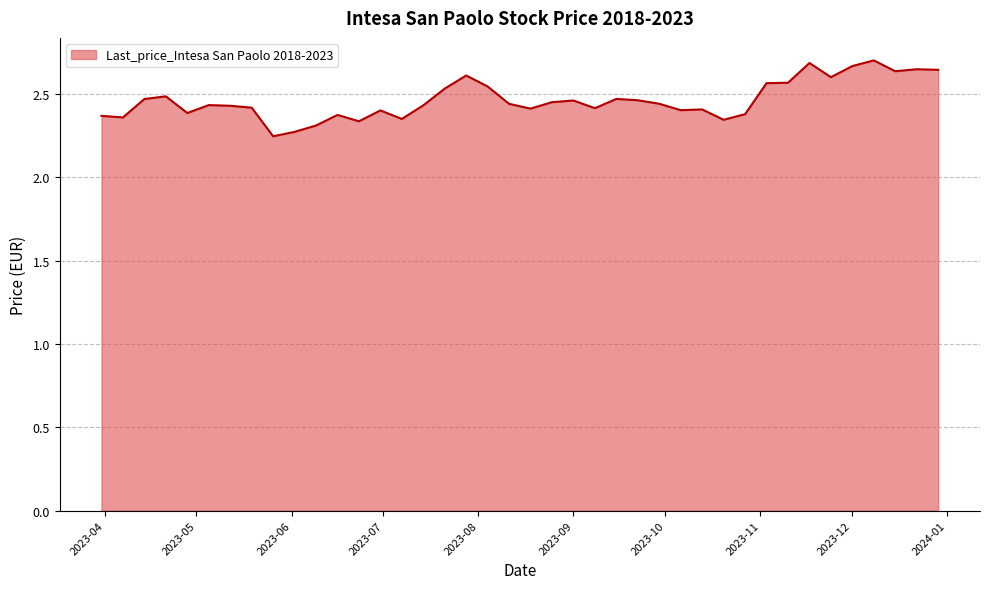

How many points are higher than both their immediate neighbors (excluding endpoints)?

11